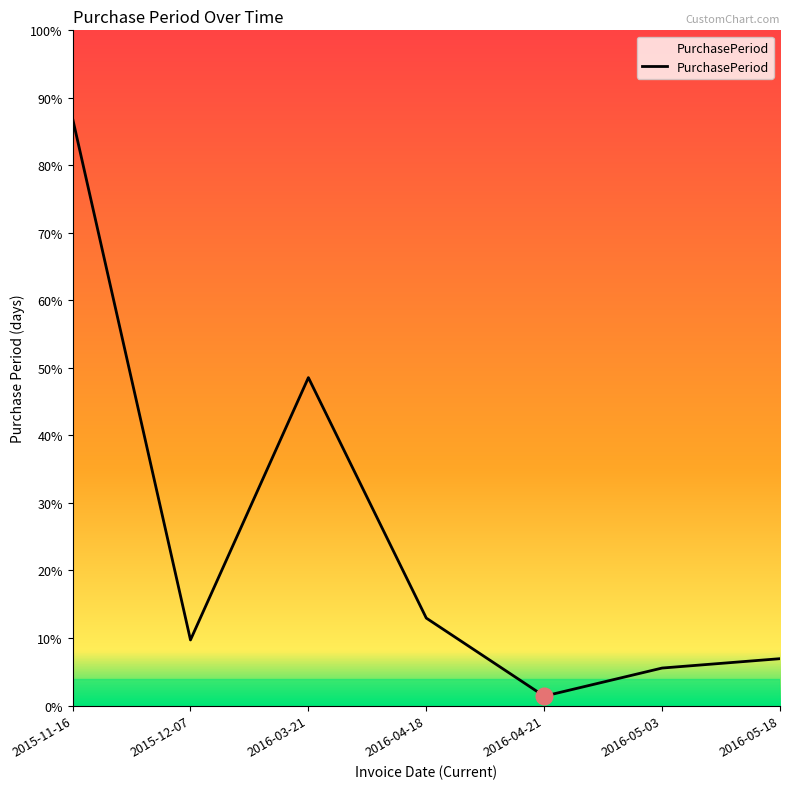

What is the label of the 5th point from the right?

2016-03-21